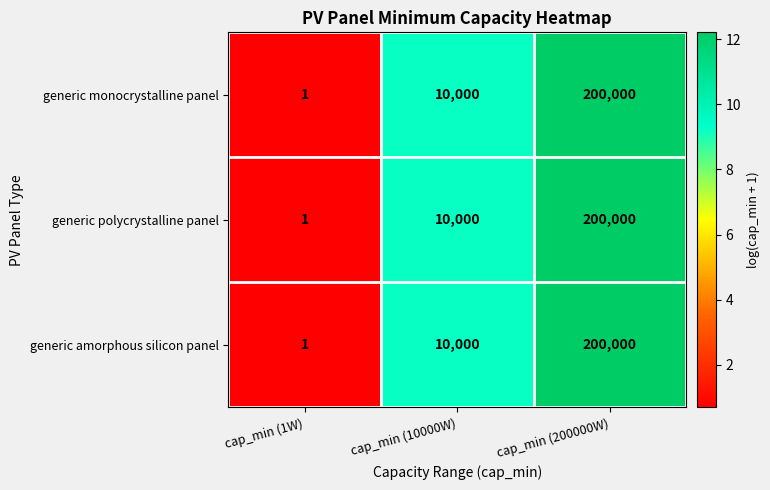

What value does the generic monocrystalline panel series have at cap_min (10000W)?

10000